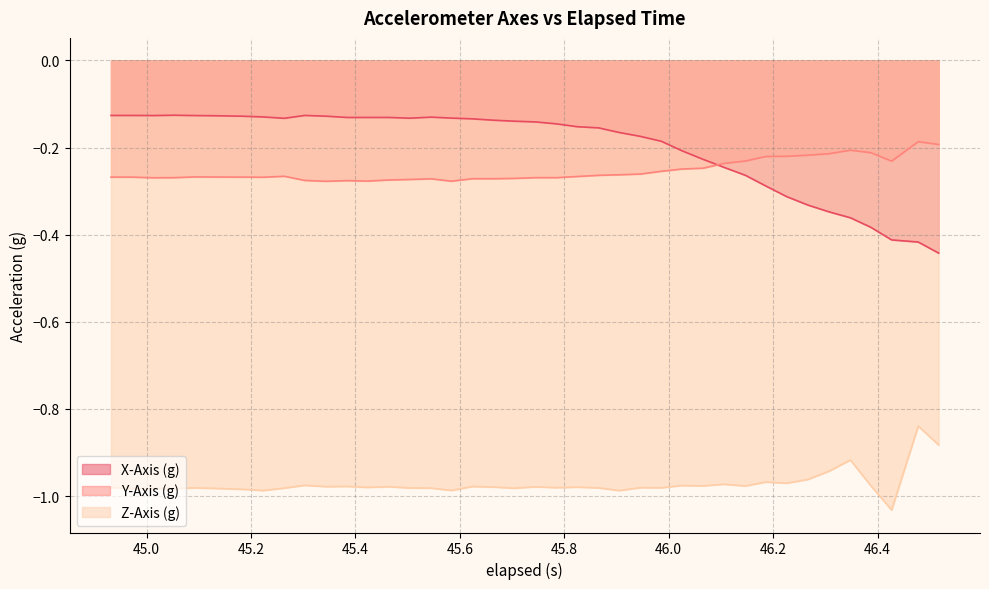

Which series has the widest spread of values?

X-Axis (g)